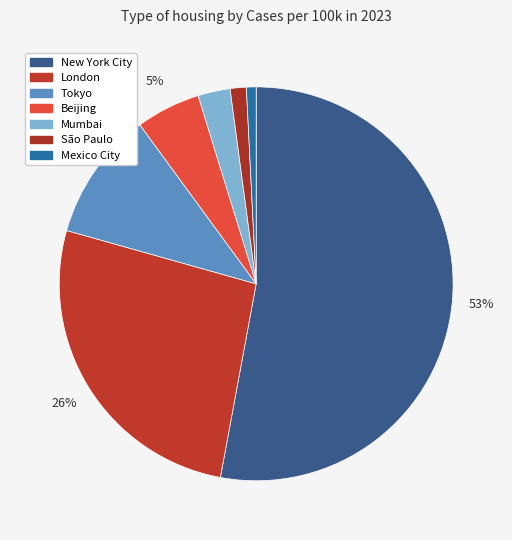

To the nearest percent, what portion does Mexico City represent?

1%